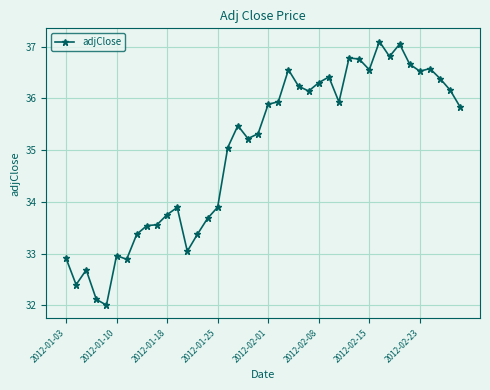

True or false: there are more than 2 points higher than both neighbors.

True